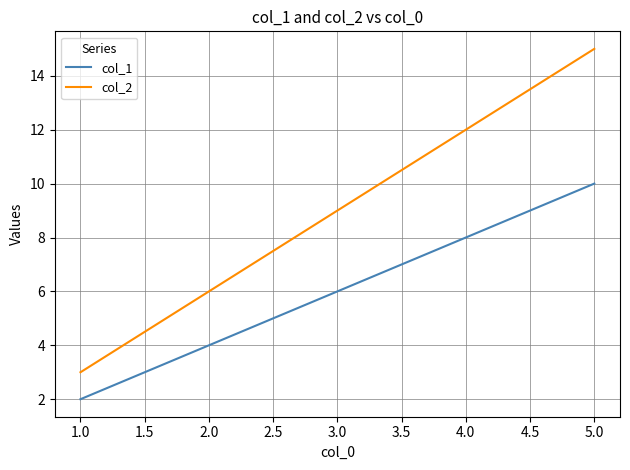

What are all the series names shown in the legend?

col_1, col_2